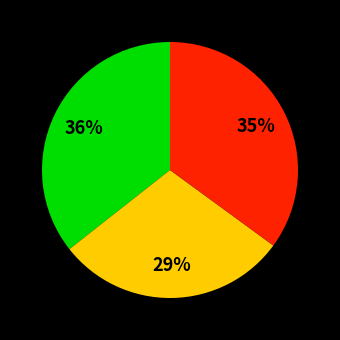

Is there a majority slice in this chart?

No